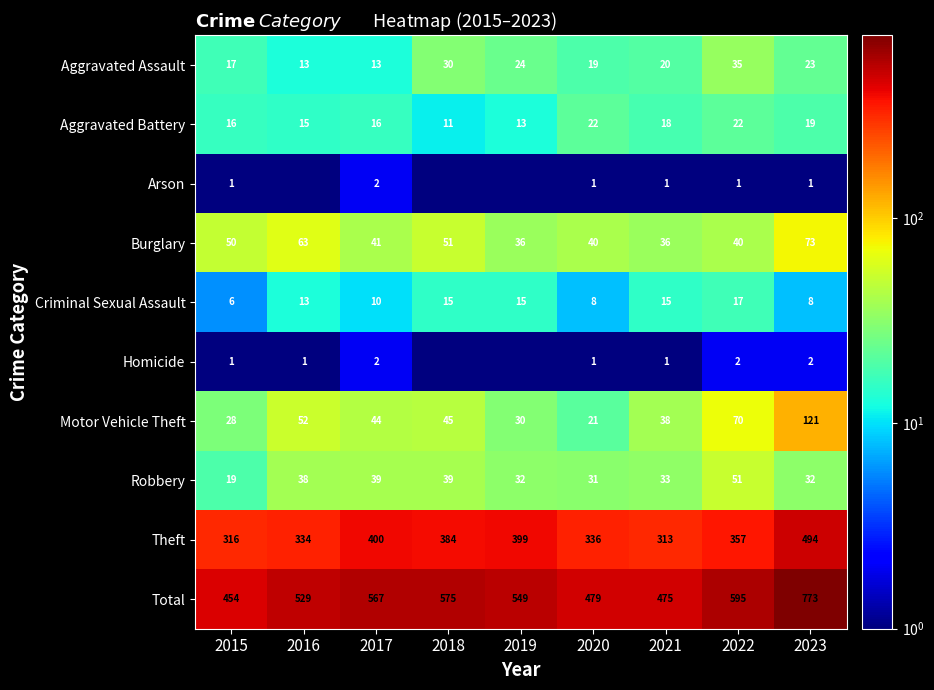

The value of Homicide at 2022 is 1.1. True or false?

False